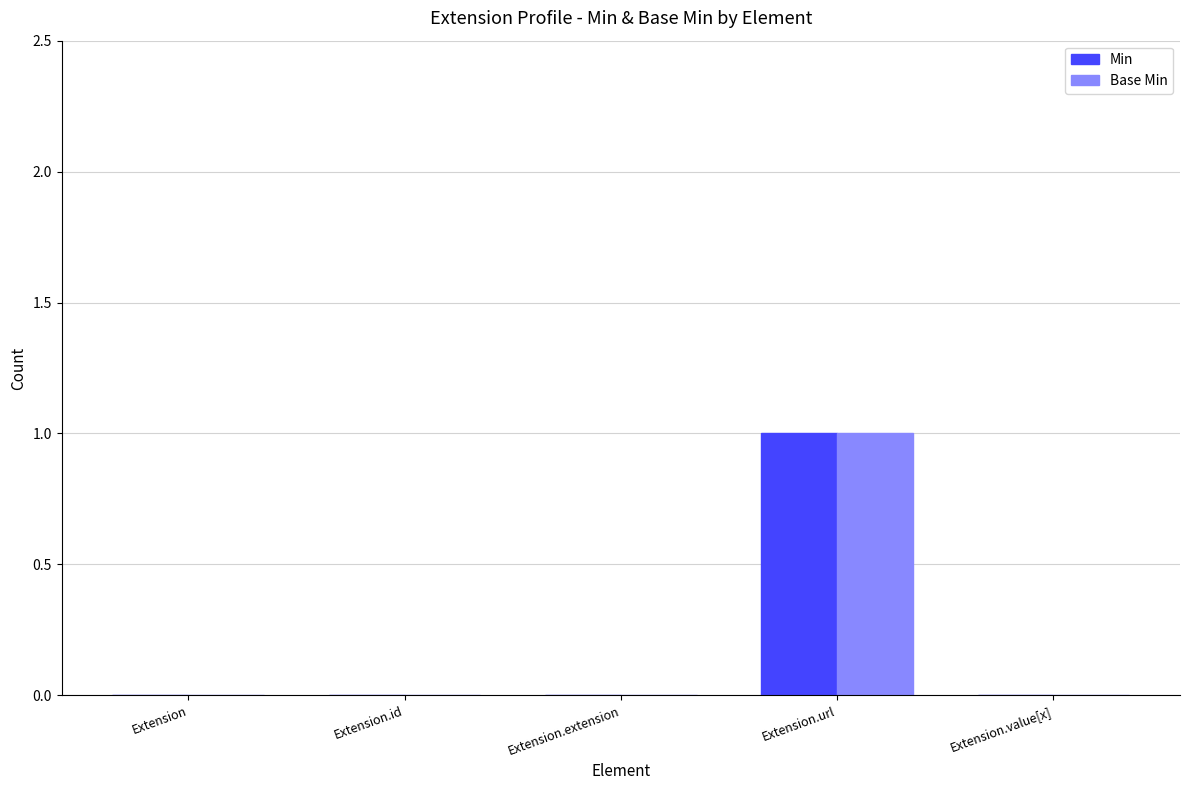

The Min series shows 1 at Extension.url. True or false?

True